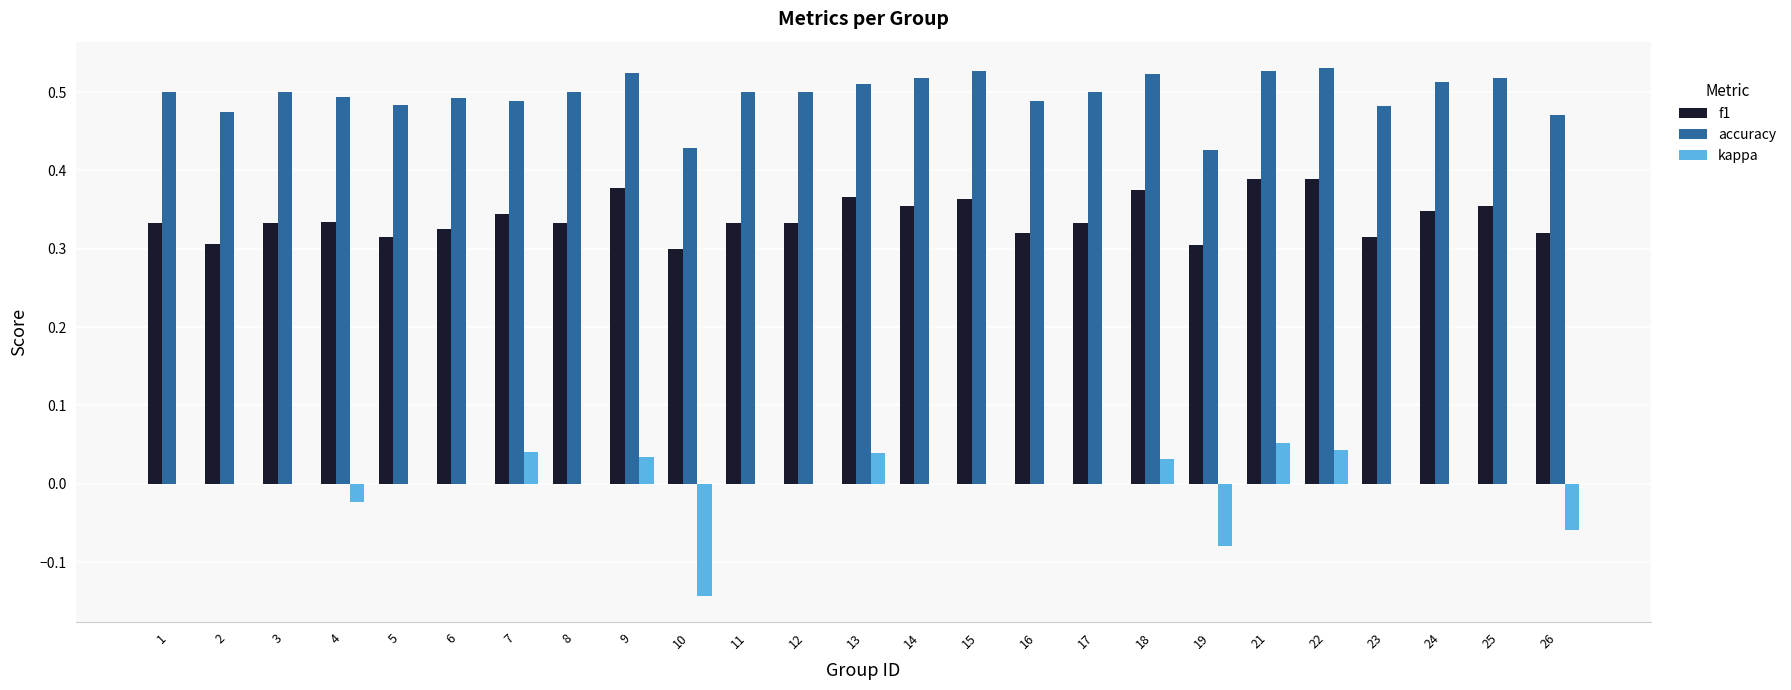

How many categories are shown in the chart?

25